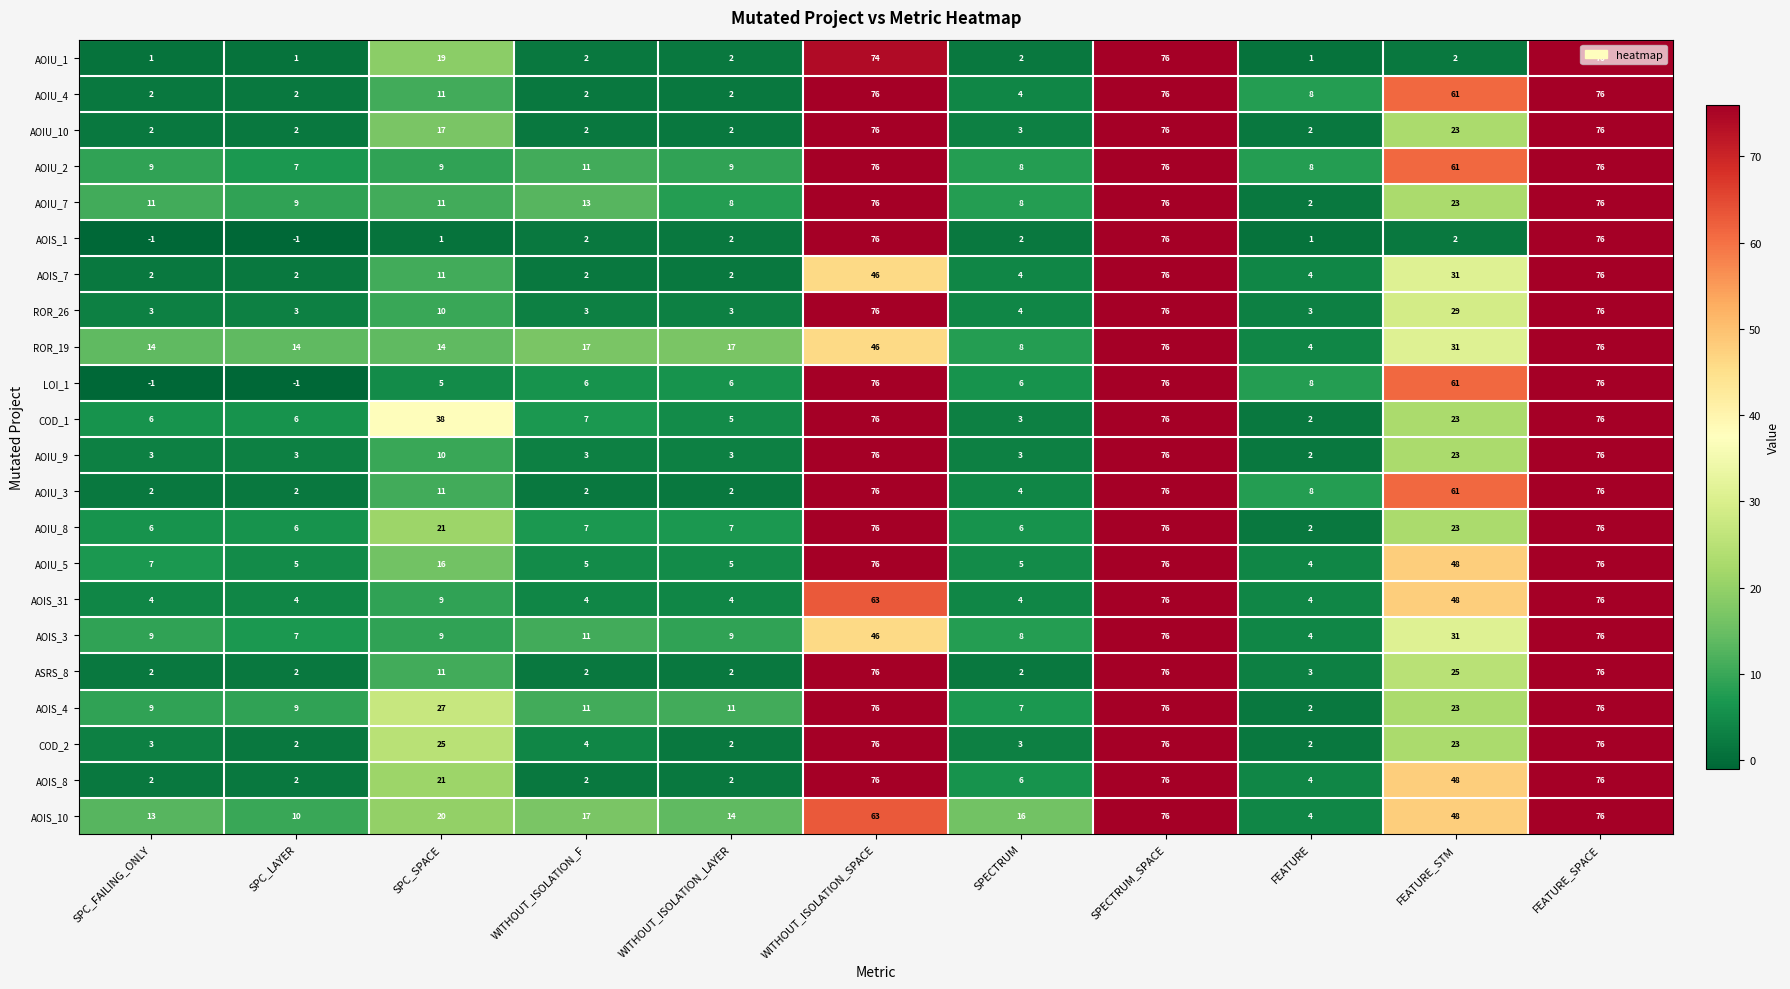

What is the difference between the maximum and minimum values in the AOIS_8 series?

74